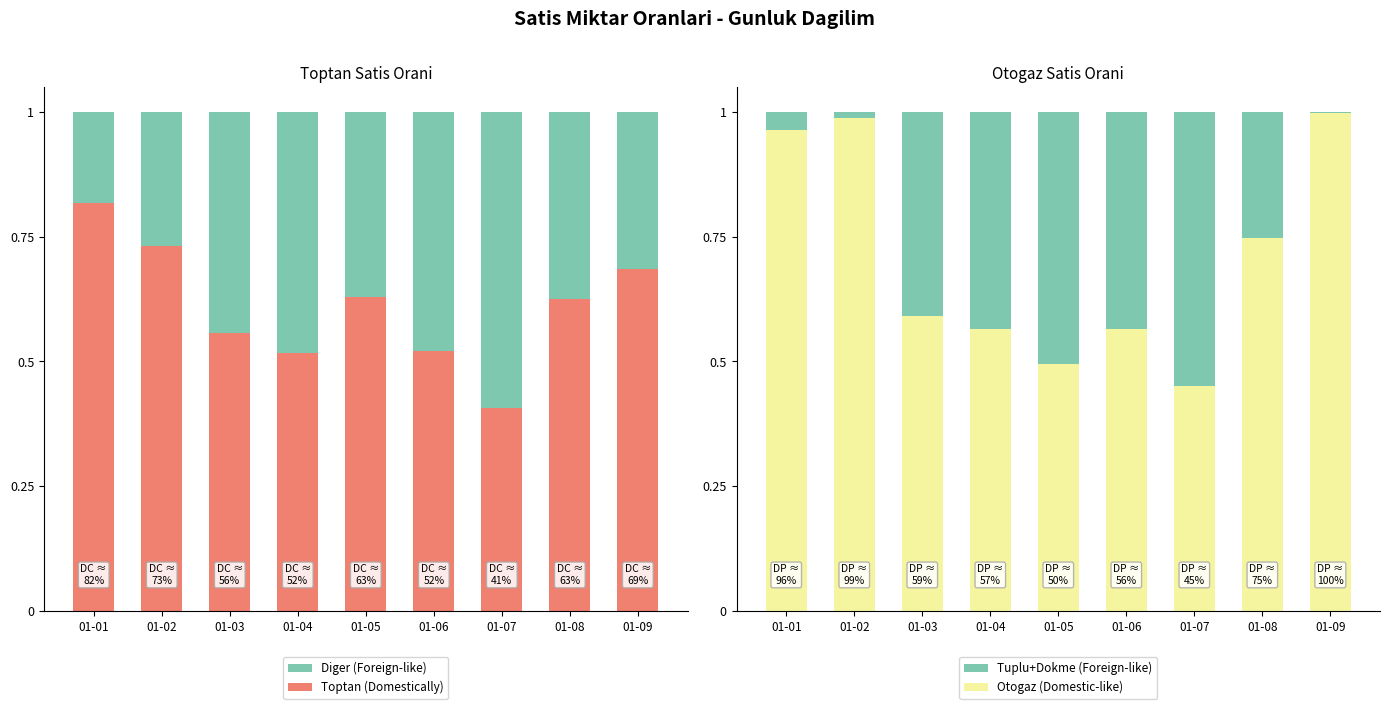

Does the chart contain any negative values?

No